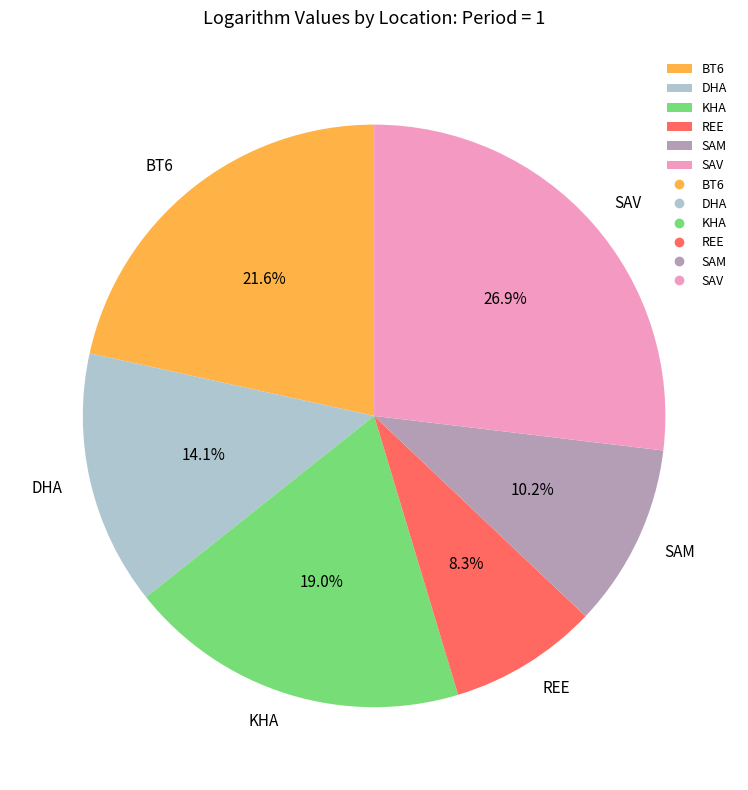

How many slices are in this pie chart?

6